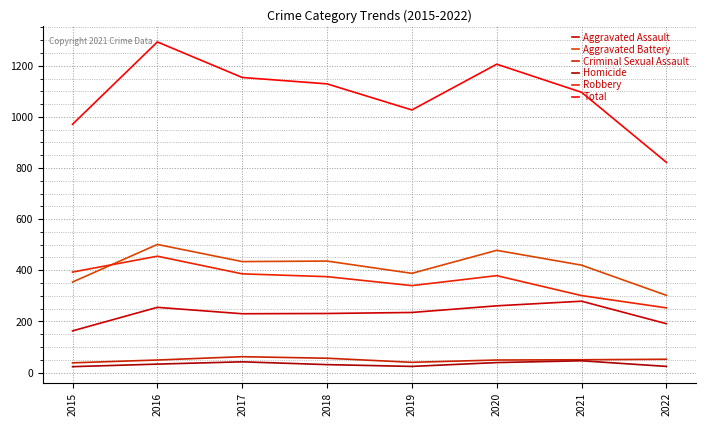

What is the total value across all series at 2021?

2192